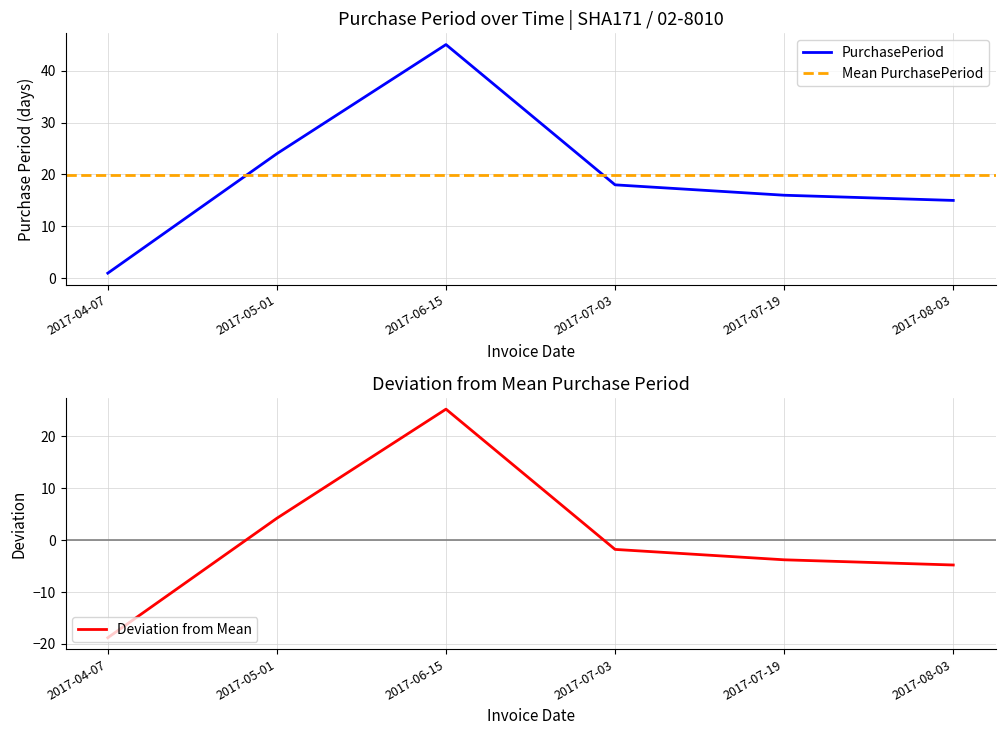

Which label corresponds to the largest value in the chart?

2017-06-15